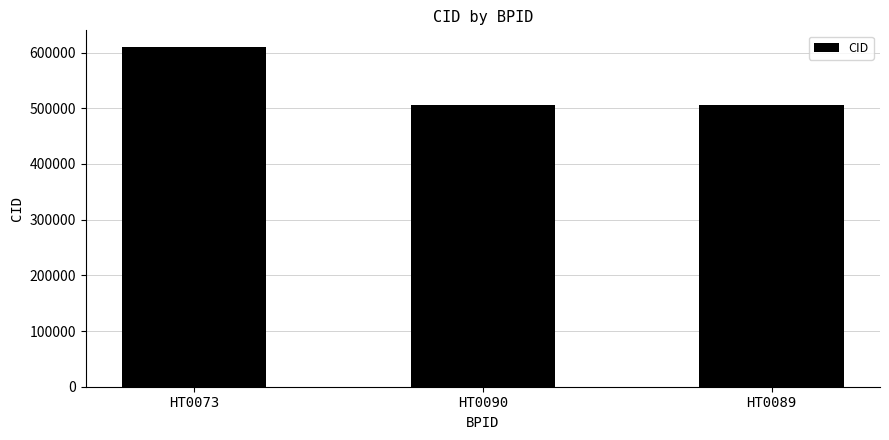

Reading right to left, transcribe all the data shown in this chart.

505992	505992	609406